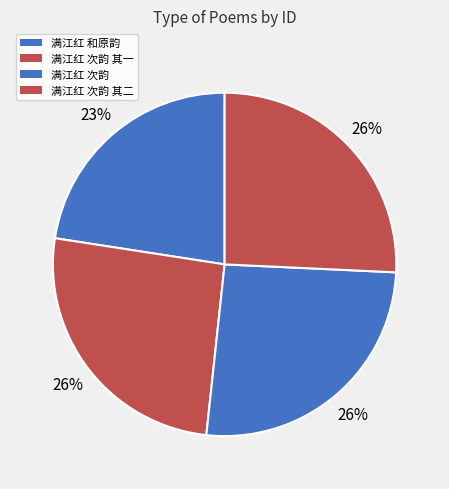

How many segments does this pie chart have?

4